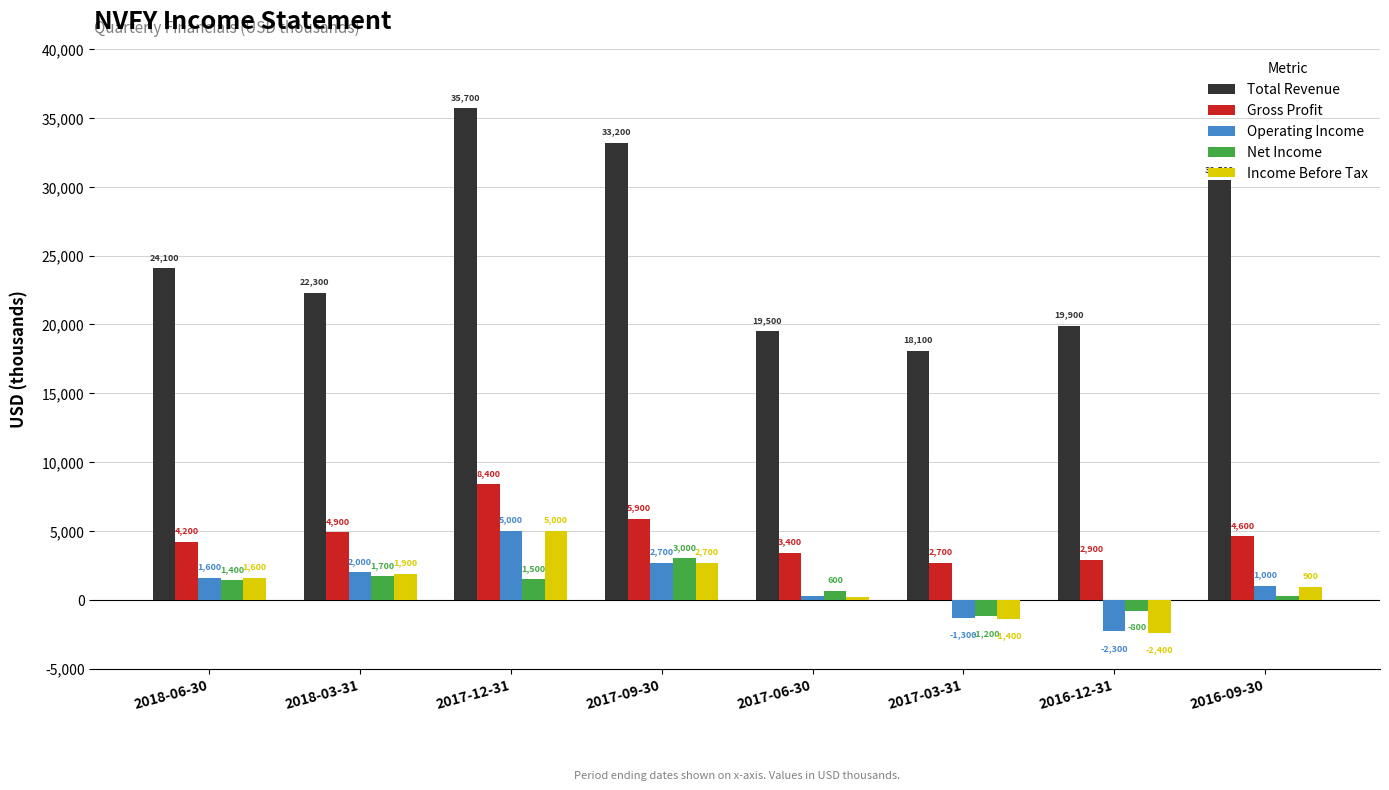

How many bars are there in each group?

5